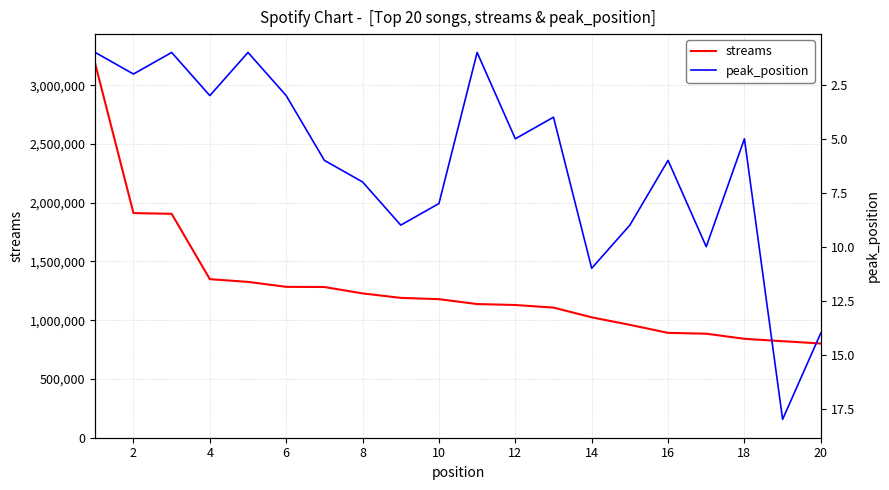

The value of streams at 18 is 1466236. True or false?

False